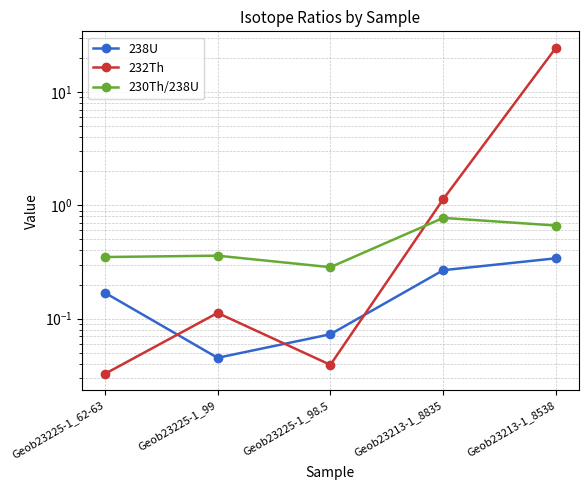

What is the value of the 232Th point at the 5th from the left?

24.6